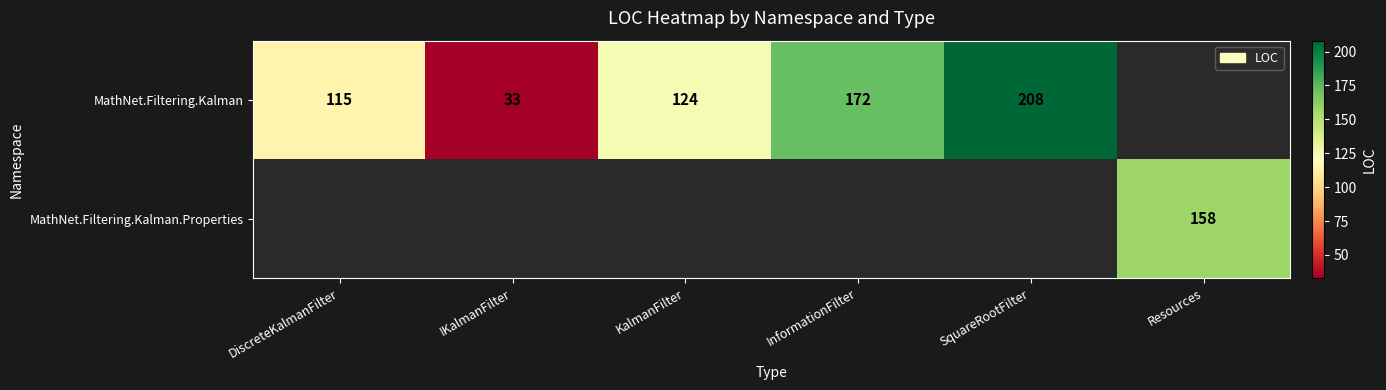

Which category has the highest value across all series?

SquareRootFilter